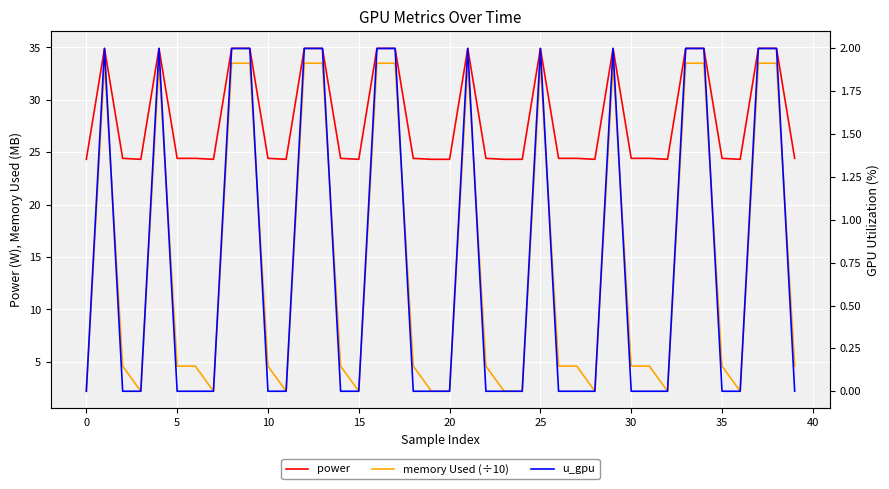

True or false: memory Used (÷10) has more than 1 interior local peaks.

True